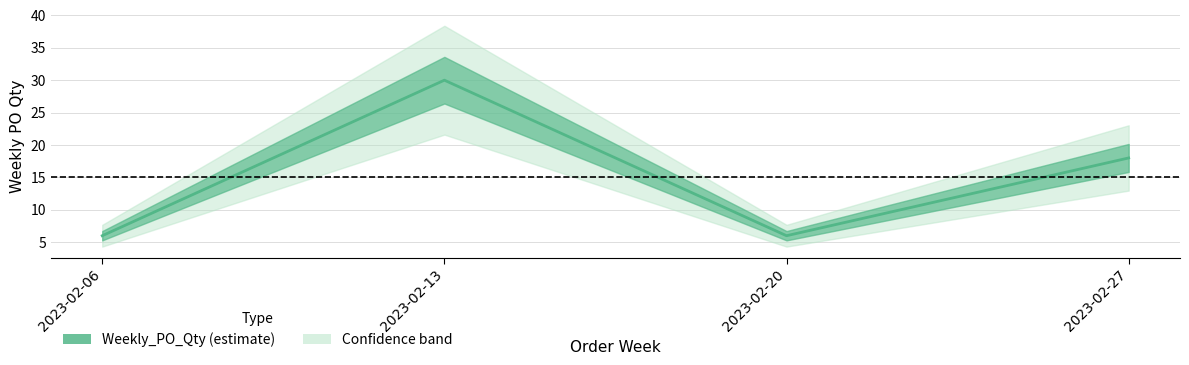

List the labels in order of value, largest first.

2023-02-13, 2023-02-27, 2023-02-06, 2023-02-20